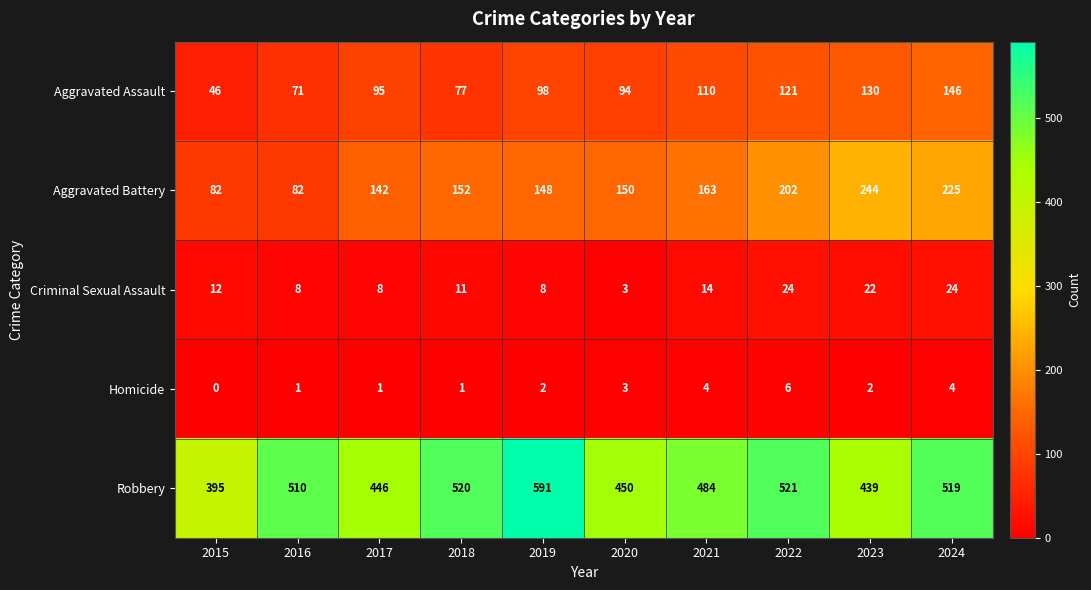

Read the Aggravated Battery value at 2018, to the nearest 5.

150